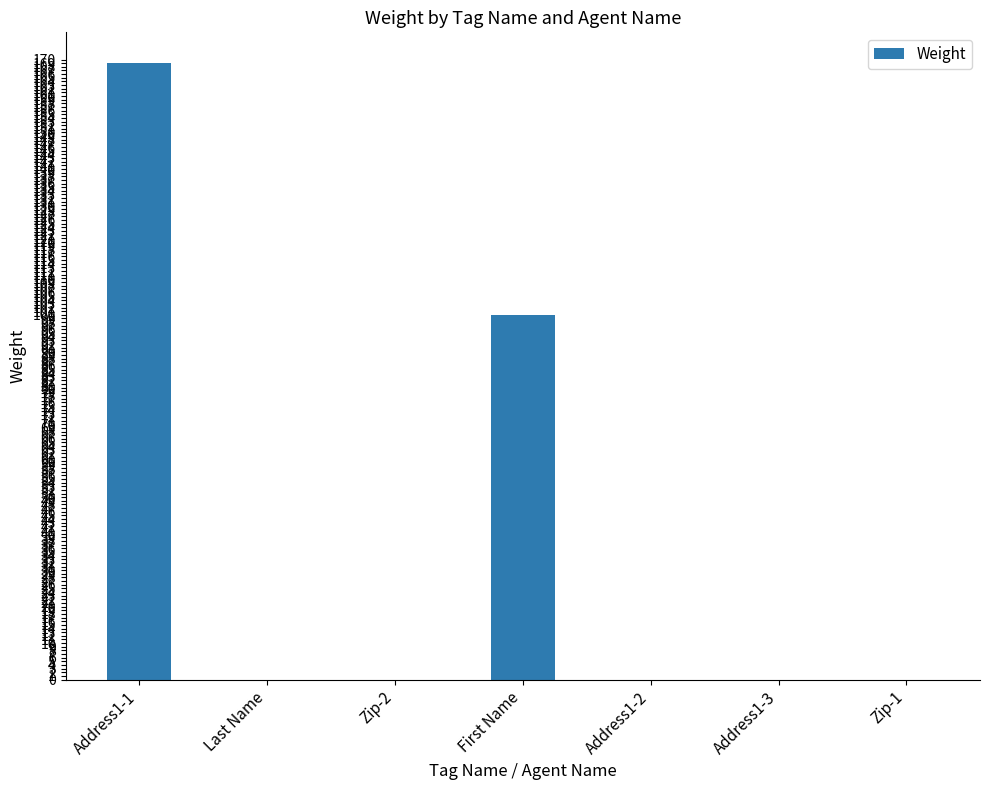

What is the maximum value shown in the chart?

169